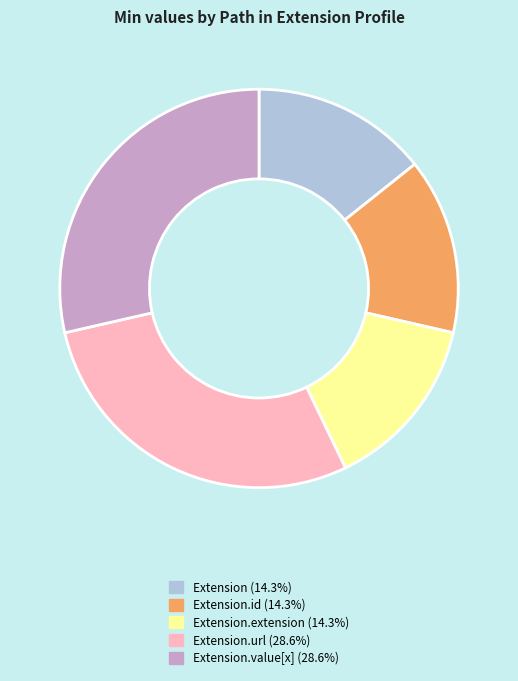

Is there a majority slice in this chart?

No